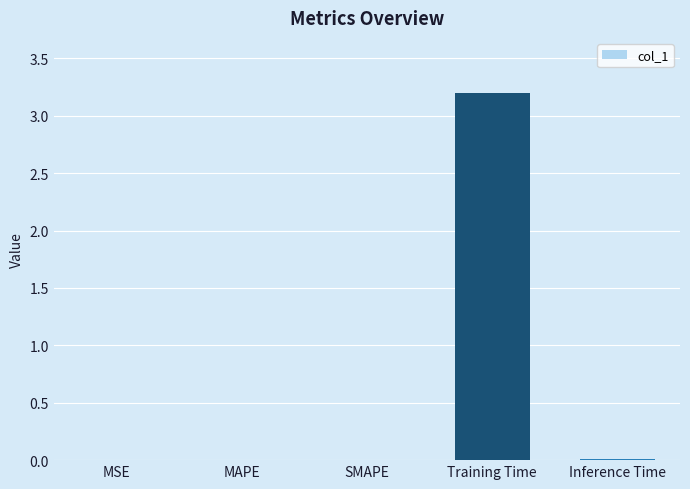

What is the average value?

0.6